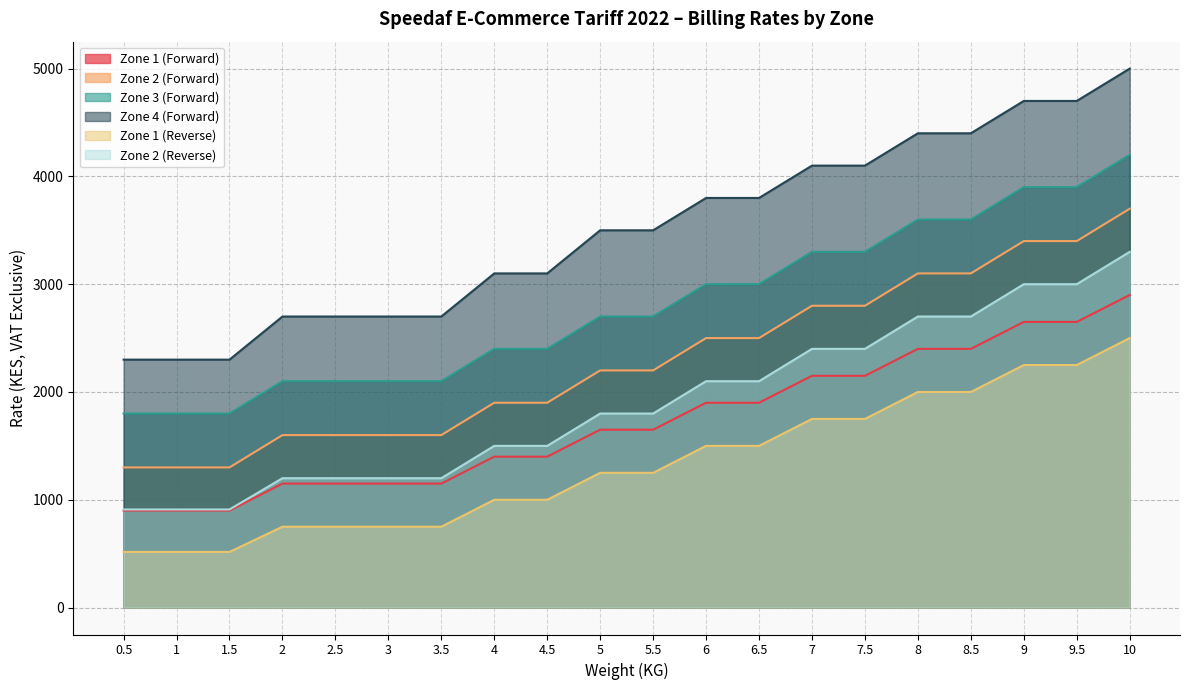

At which label does Zone 1 (Forward) reach its peak?

10